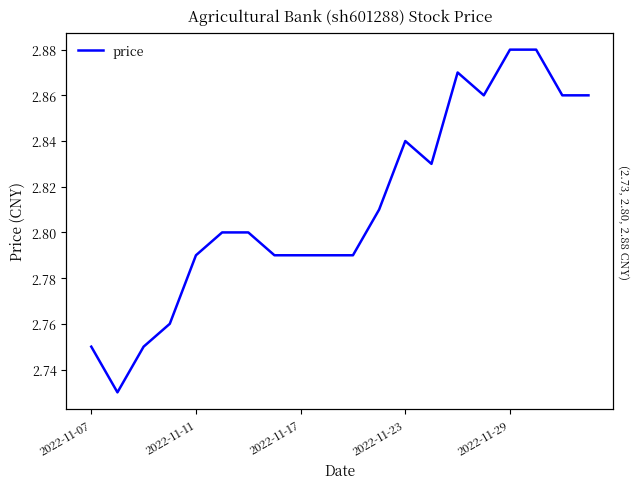

How many points are lower than both their immediate neighbors (excluding endpoints)?

3